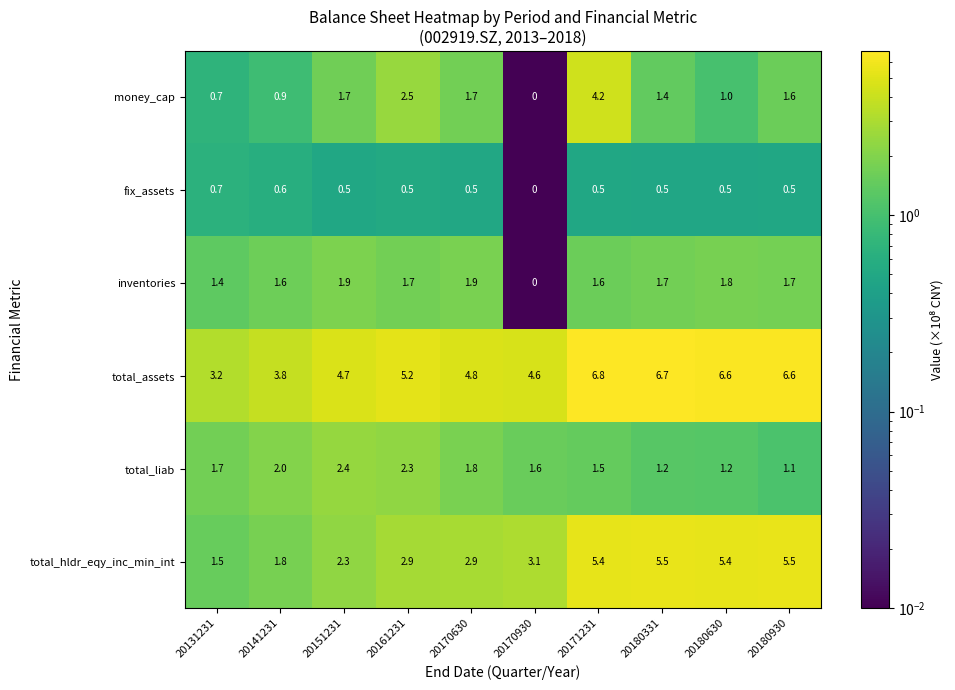

The total_assets series shows 2.6 at 20161231. True or false?

False